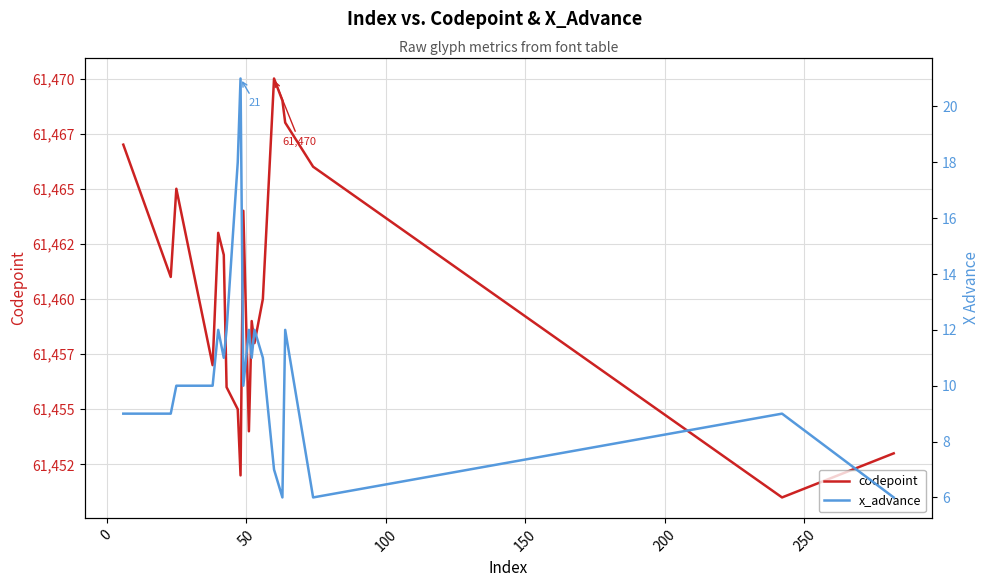

What is the sum of all codepoint values?

1229210